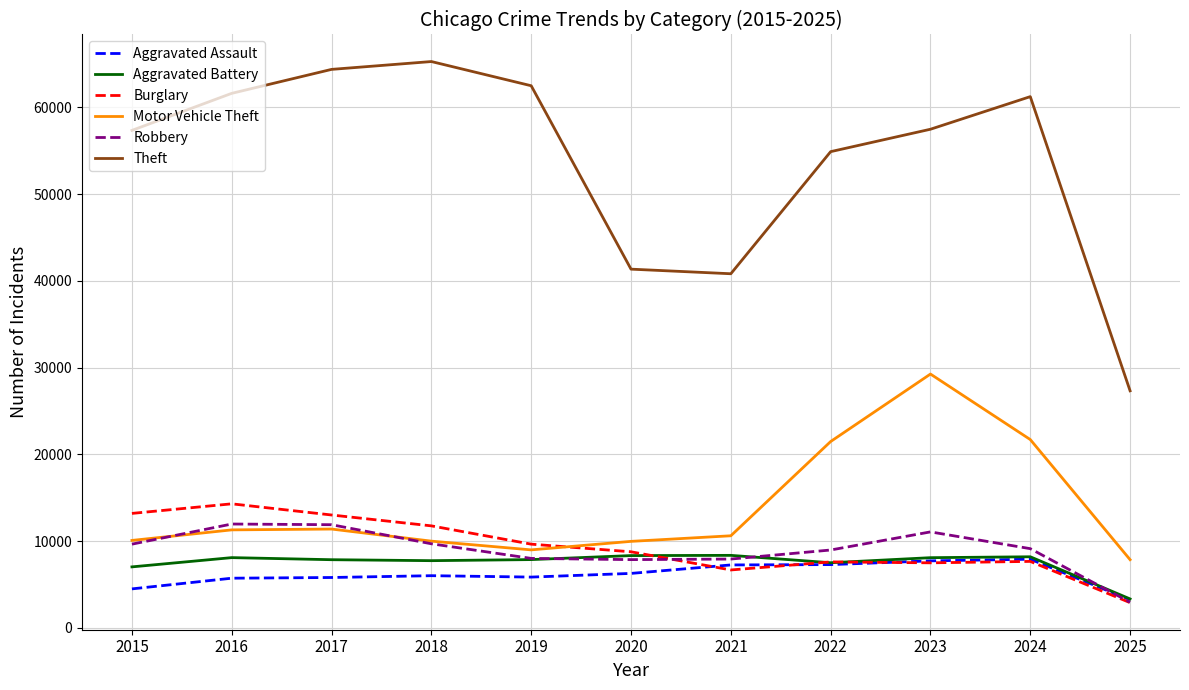

Count the number of categories in the chart.

11